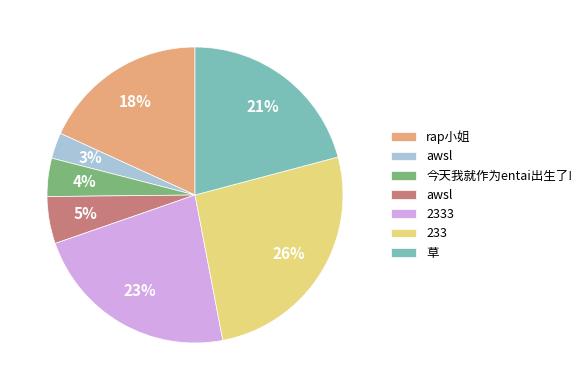

Does any single category account for the majority?

No